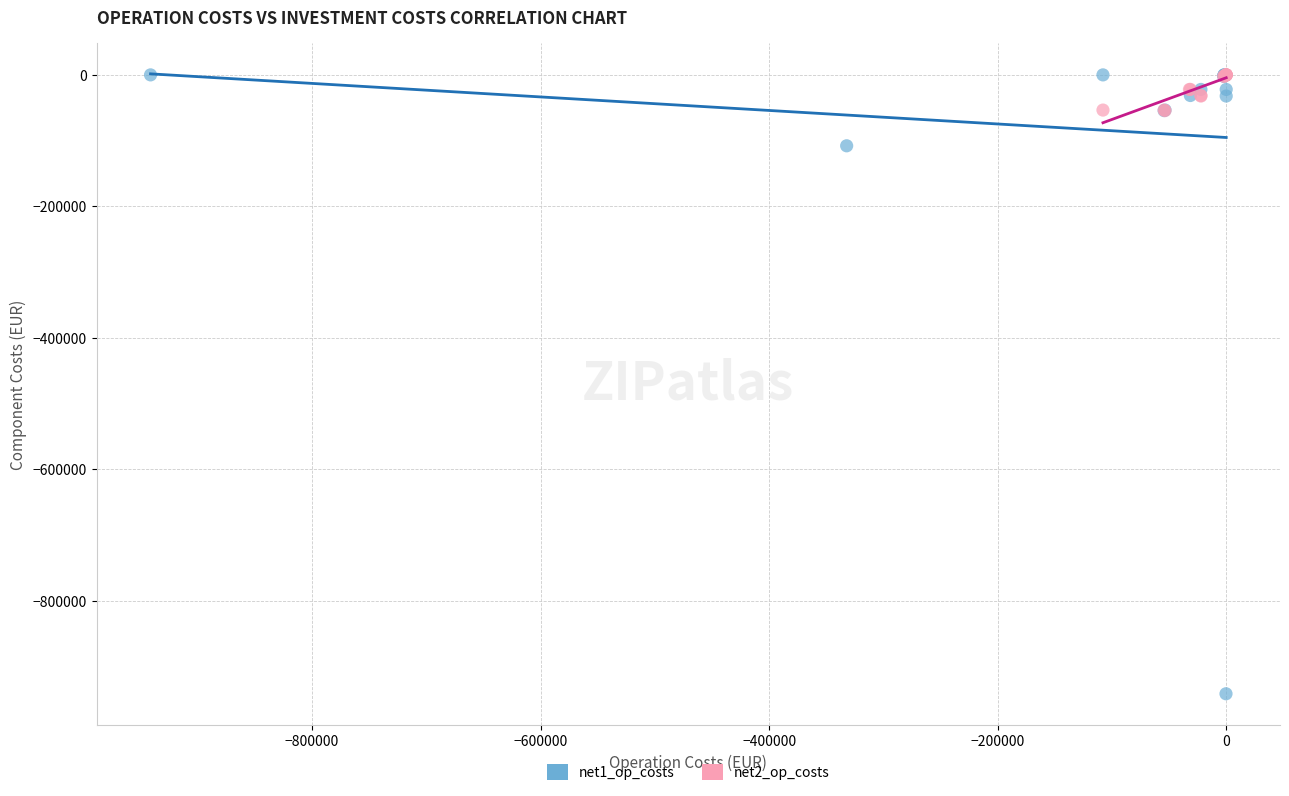

Which series has the largest Y range (max minus min)?

net1_op_costs